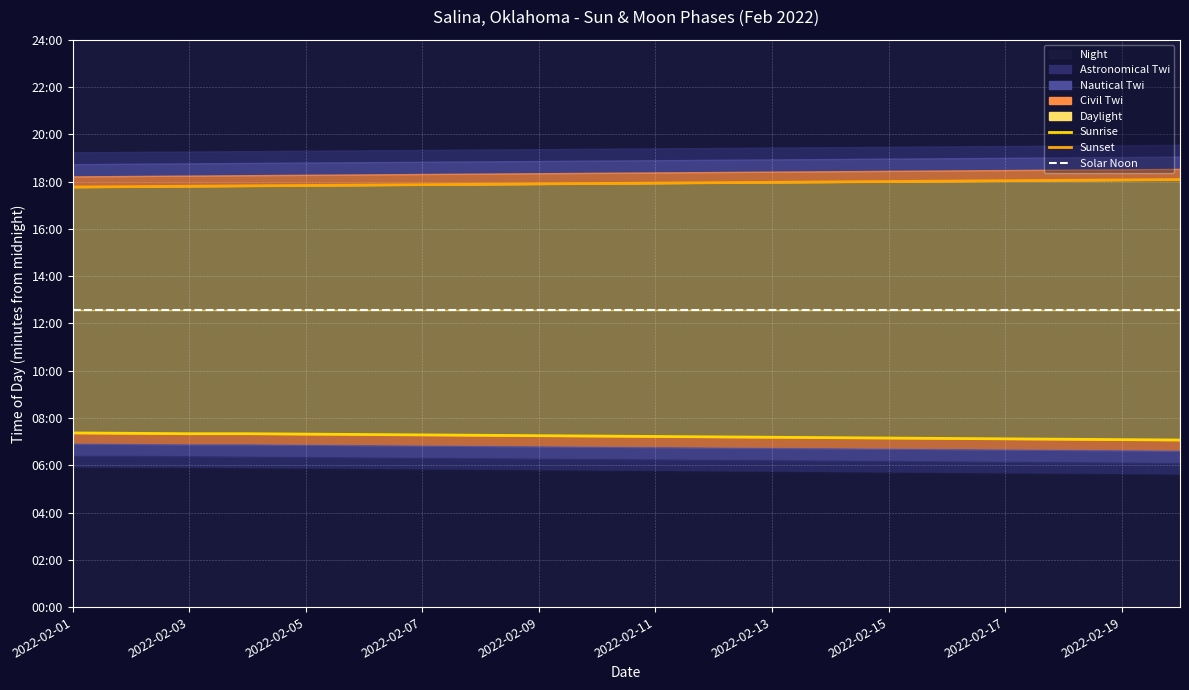

At how many categories does at least one series exceed 577?

20